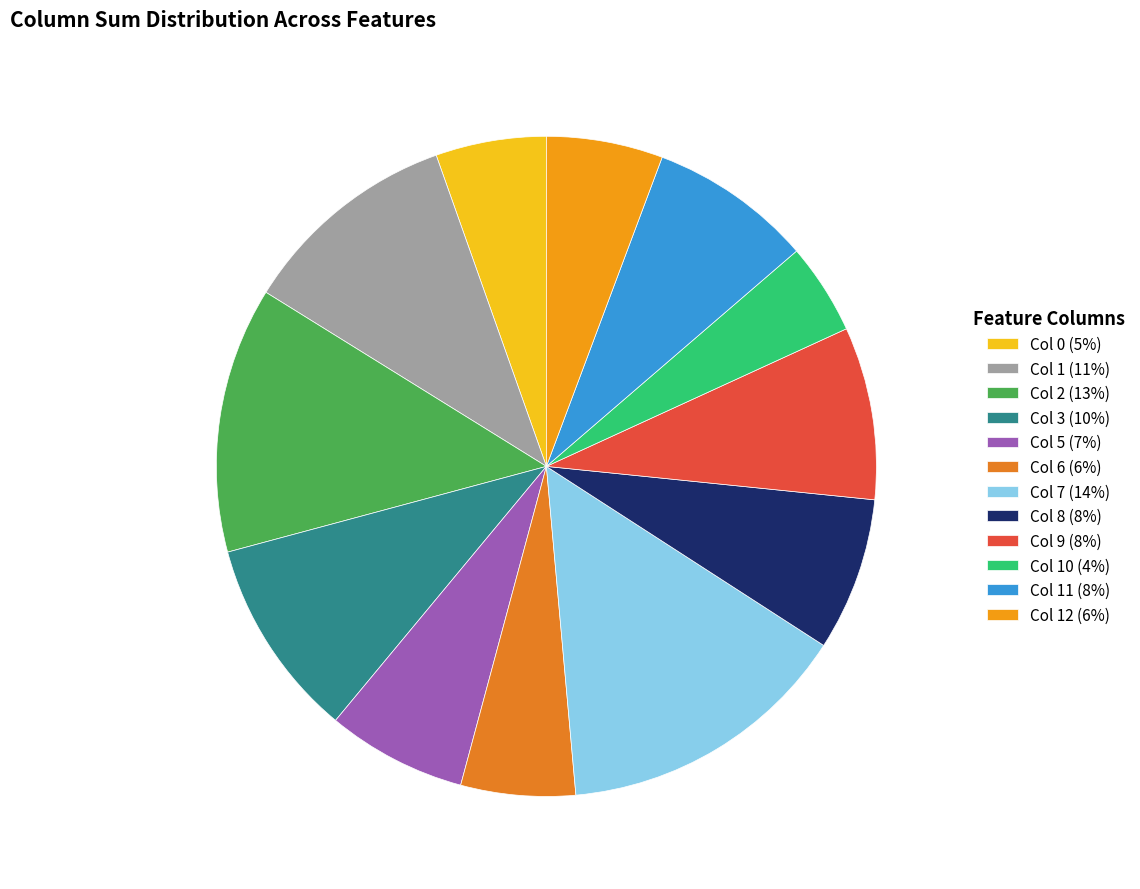

What is the smallest slice in the pie chart?

Col 10 (4%)